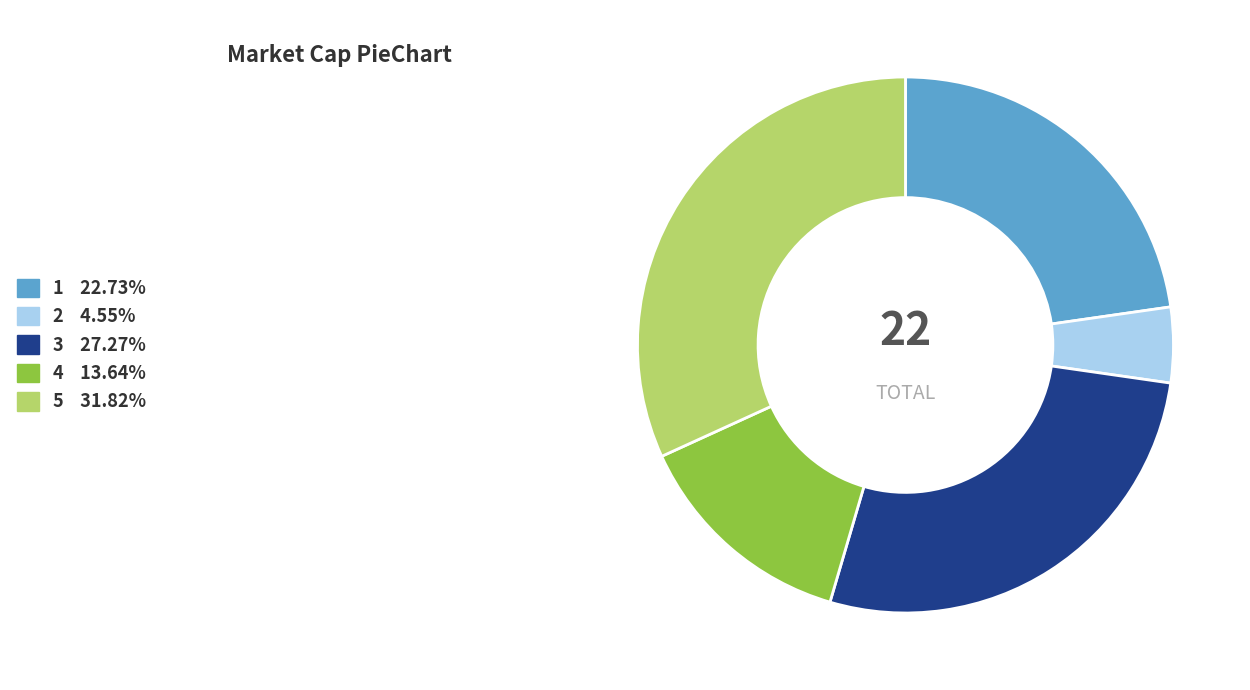

How many segments does this pie chart have?

5